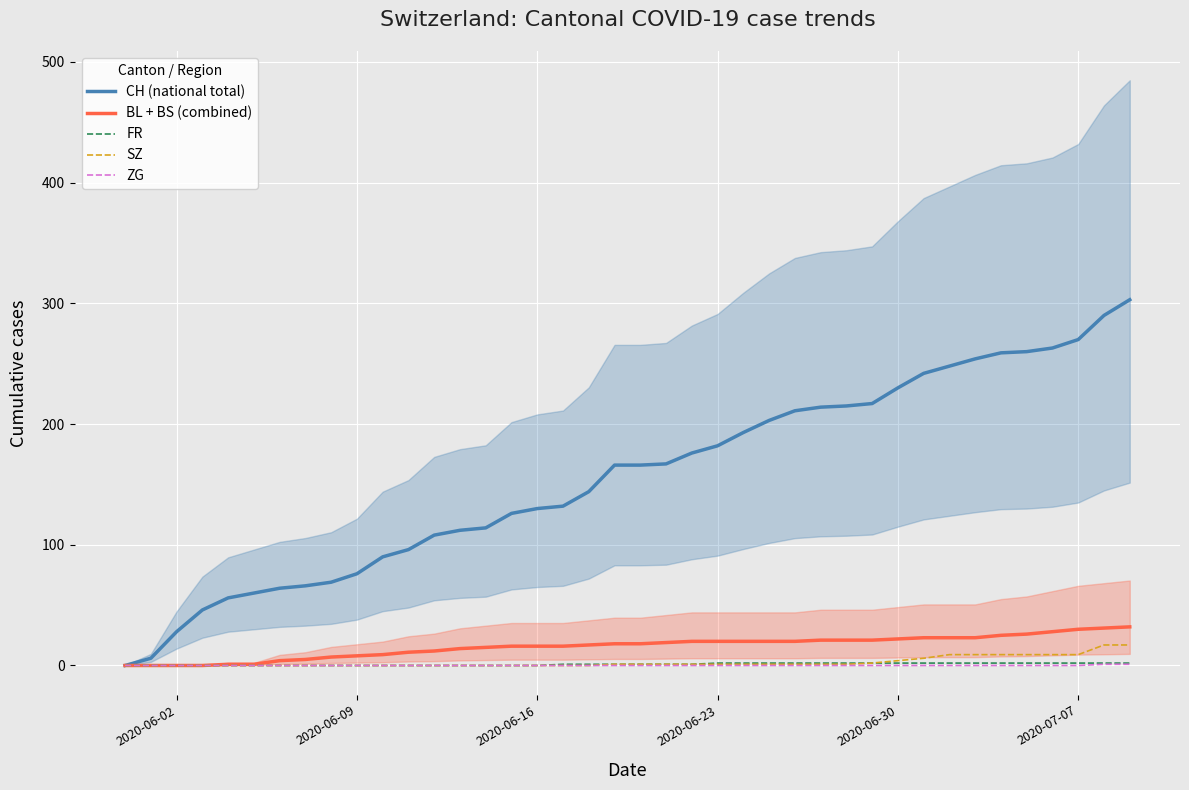

The value of FR at 2020-06-09 is 0. True or false?

True